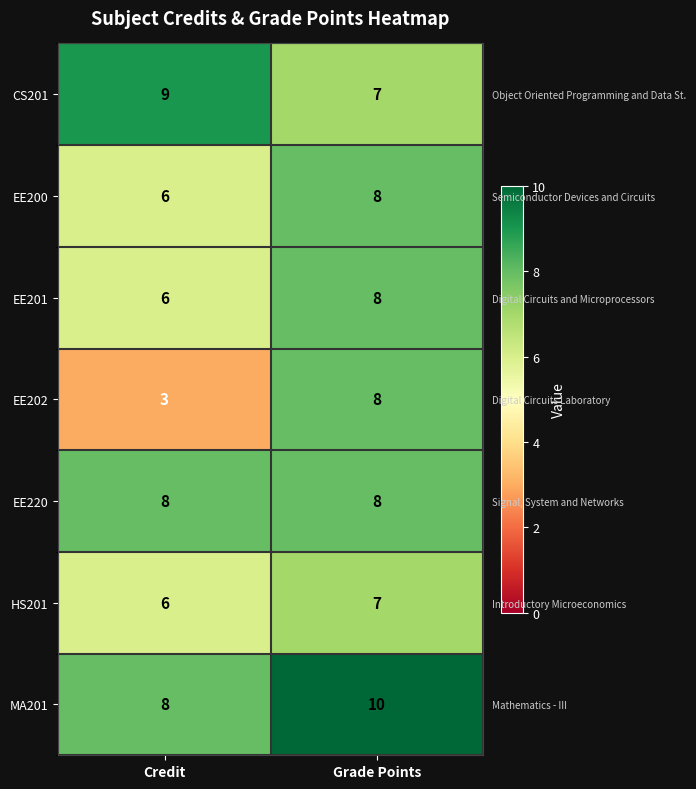

At which category is the sum across all series the highest?

Grade Points